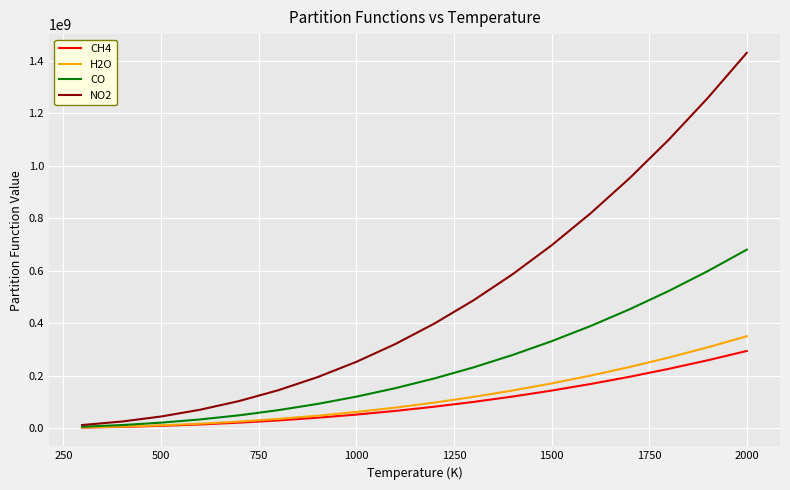

What is the maximum value shown in the chart?

1429651266.9